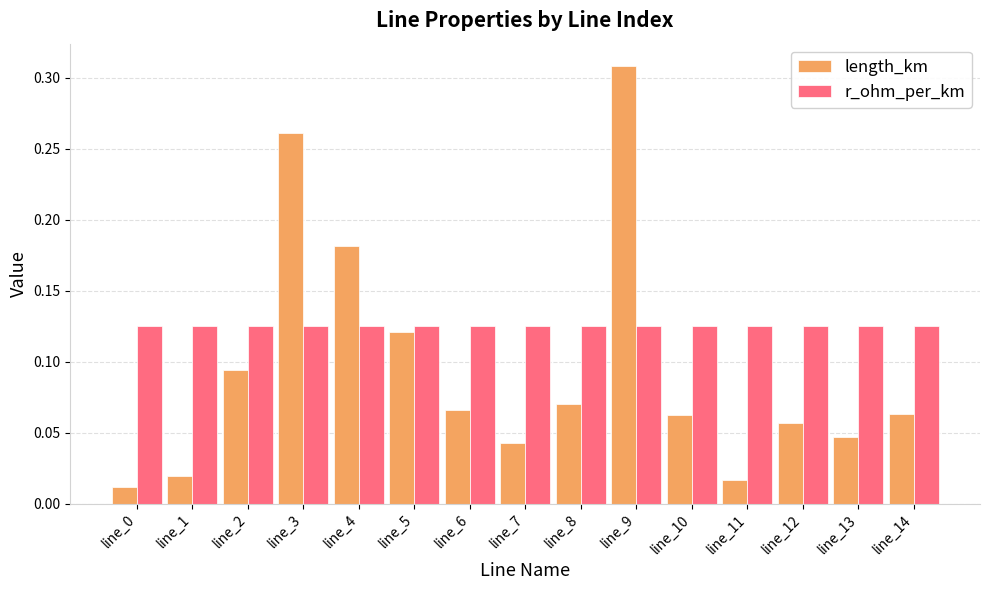

How many distinct data groups are displayed?

2